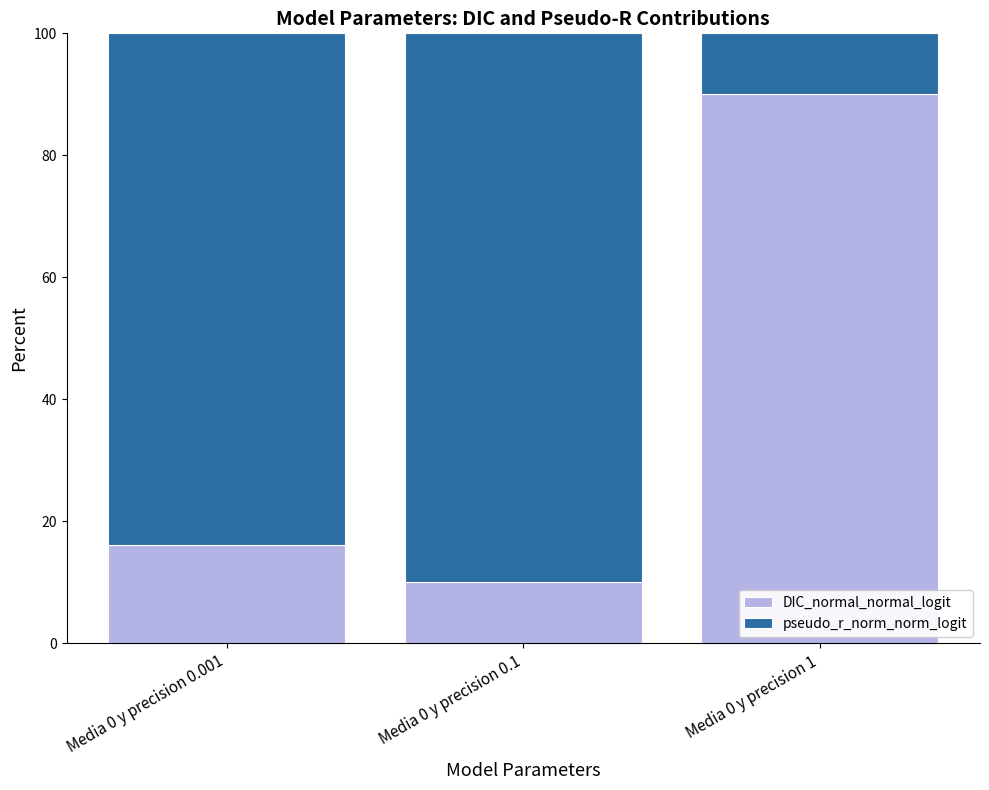

At which label is DIC_normal_normal_logit closest to 50?

Media 0 y precision 0.001